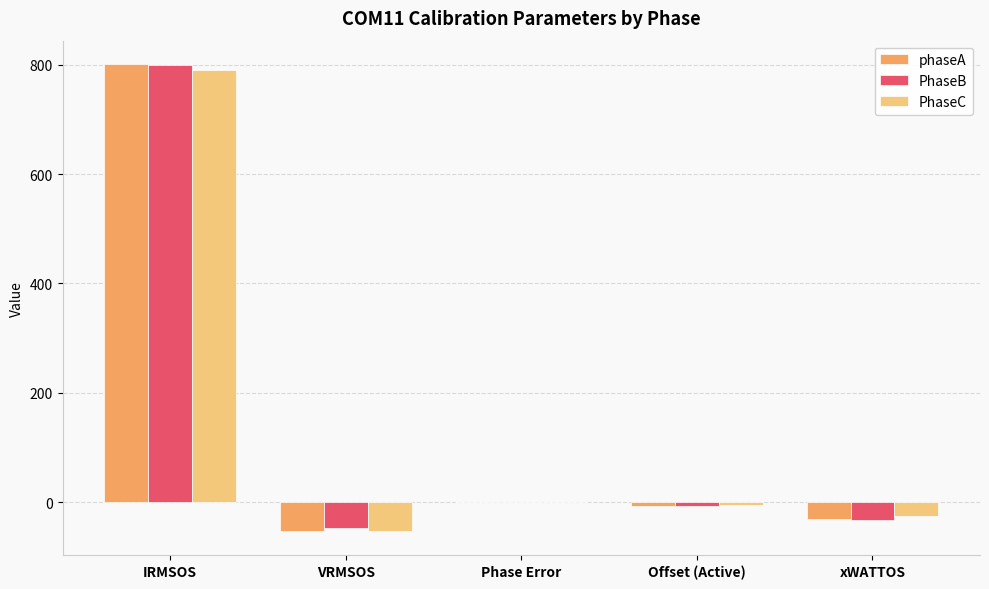

What is the maximum value for PhaseC?

791.2